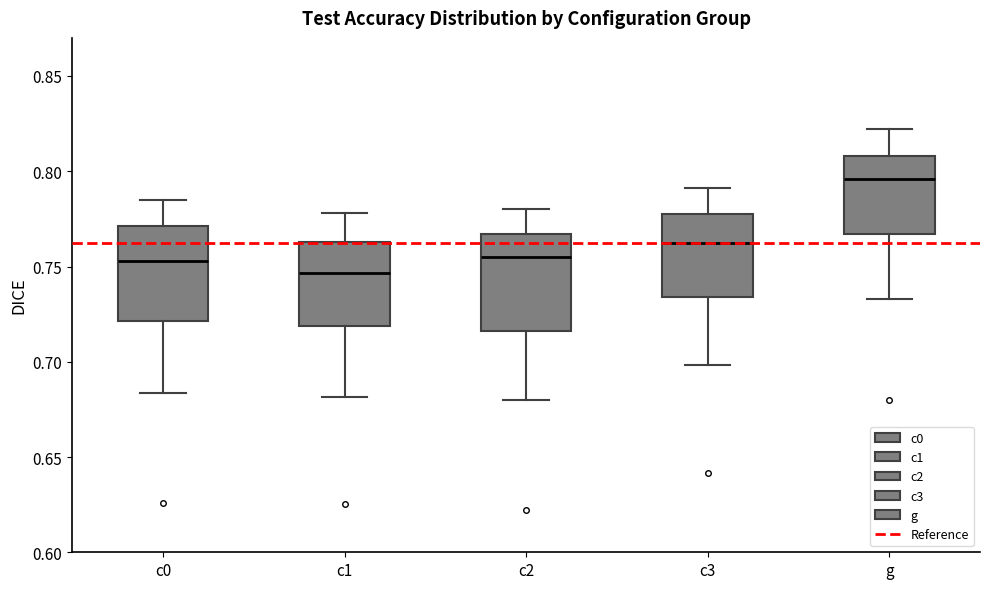

Which box has the highest median line?

g